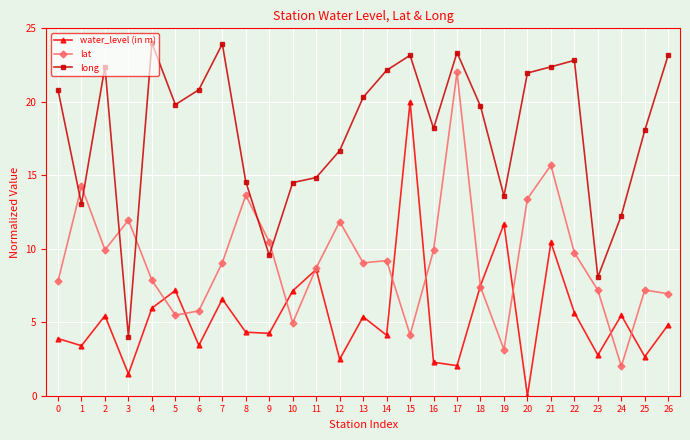

At which label is water_level (in m) closest to 10?

21